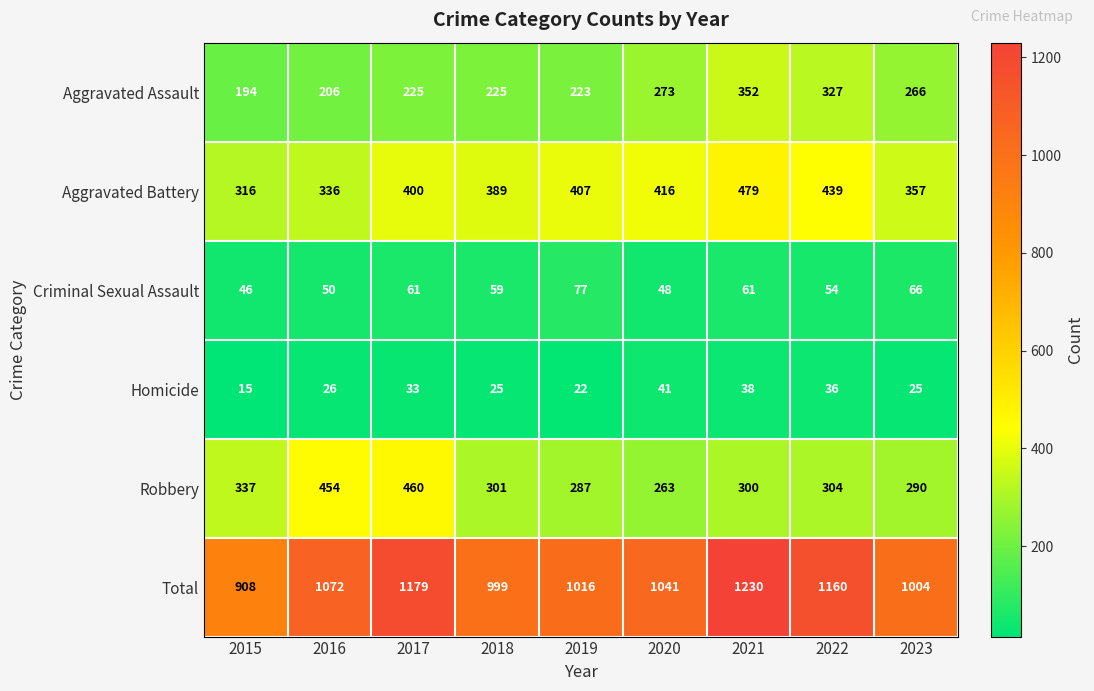

Is it true that Total equals 1230 at 2021?

True